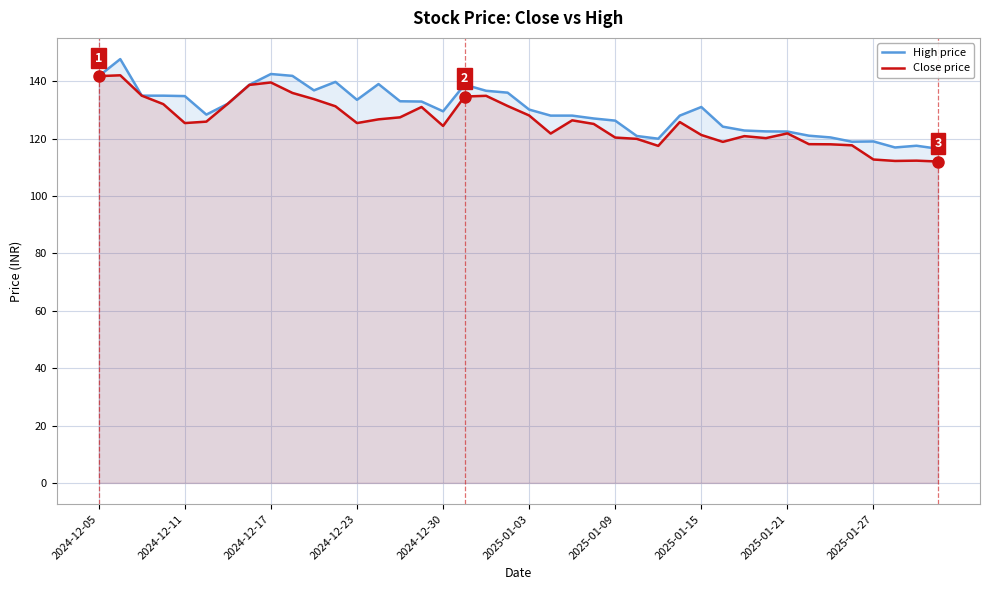

Which has a higher value, 18 or 15?

18